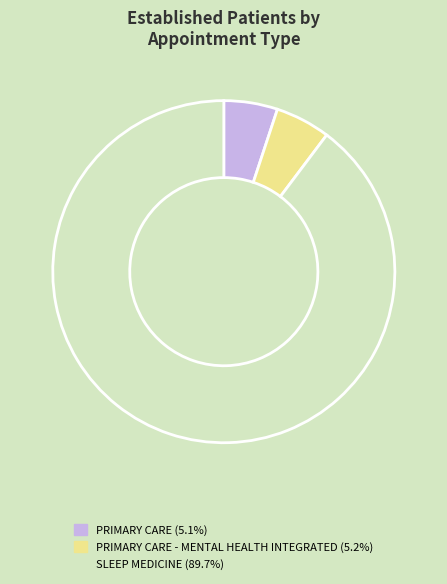

Is there any slice that represents more than half of the pie?

Yes